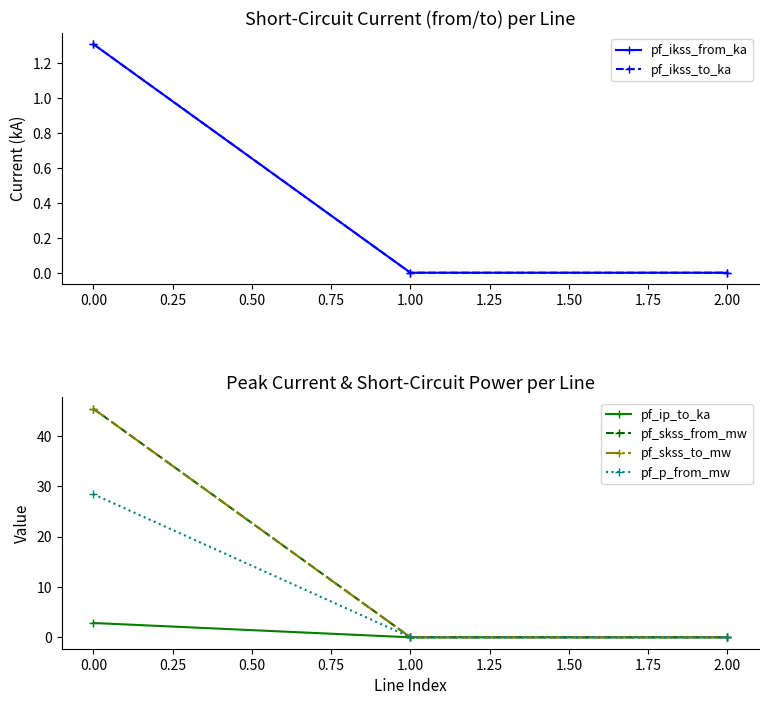

Reading right to left, extract all data points from this chart.

pf_ikss_from_ka: 0.0	0.0	1.3
pf_ikss_to_ka: 0.0	0.0	1.3
pf_ip_to_ka: 0.0	0.0	2.8
pf_skss_from_mw: 0.0	0.0	45.4
pf_skss_to_mw: 0.0	0.0	45.4
pf_p_from_mw: 0.0	0.0	28.4